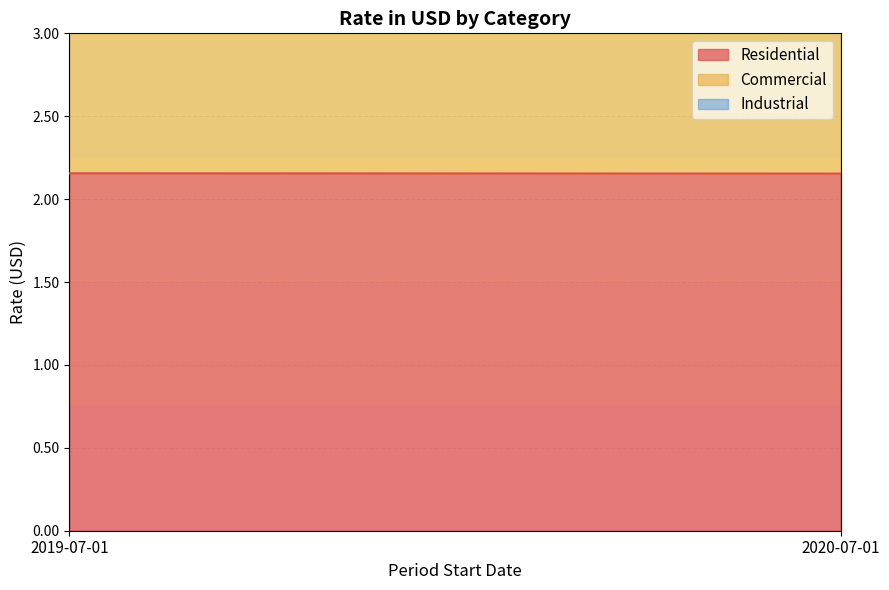

Does the chart display data point markers on the line(s)?

No